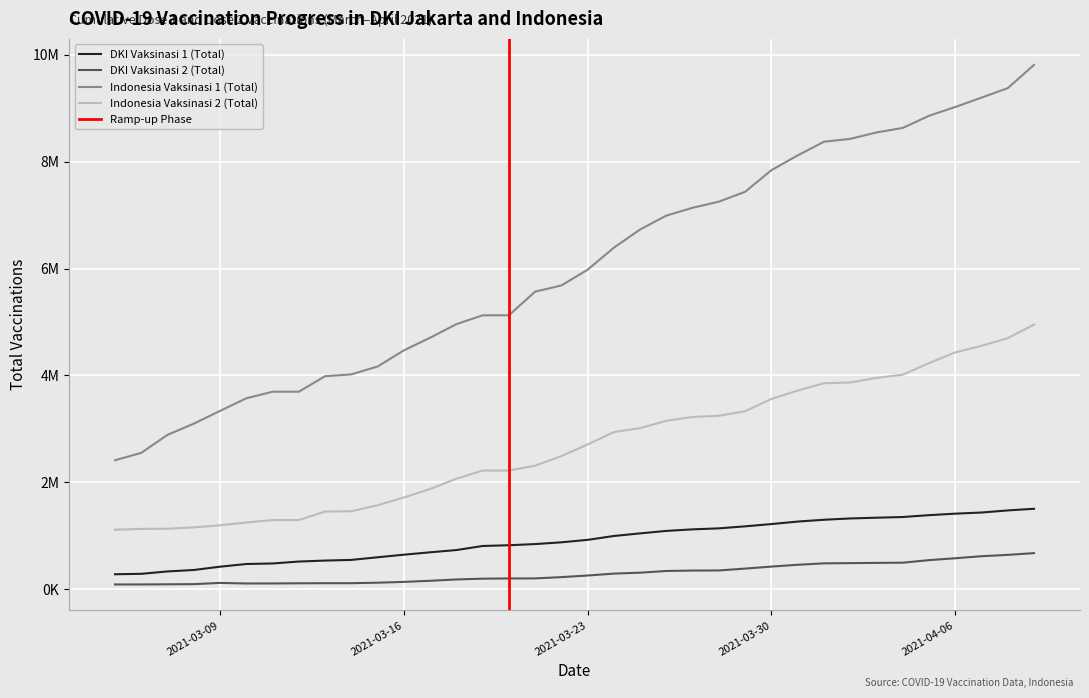

True or false: DKI Vaksinasi 1 (Total) has more than 0 interior local peaks.

False